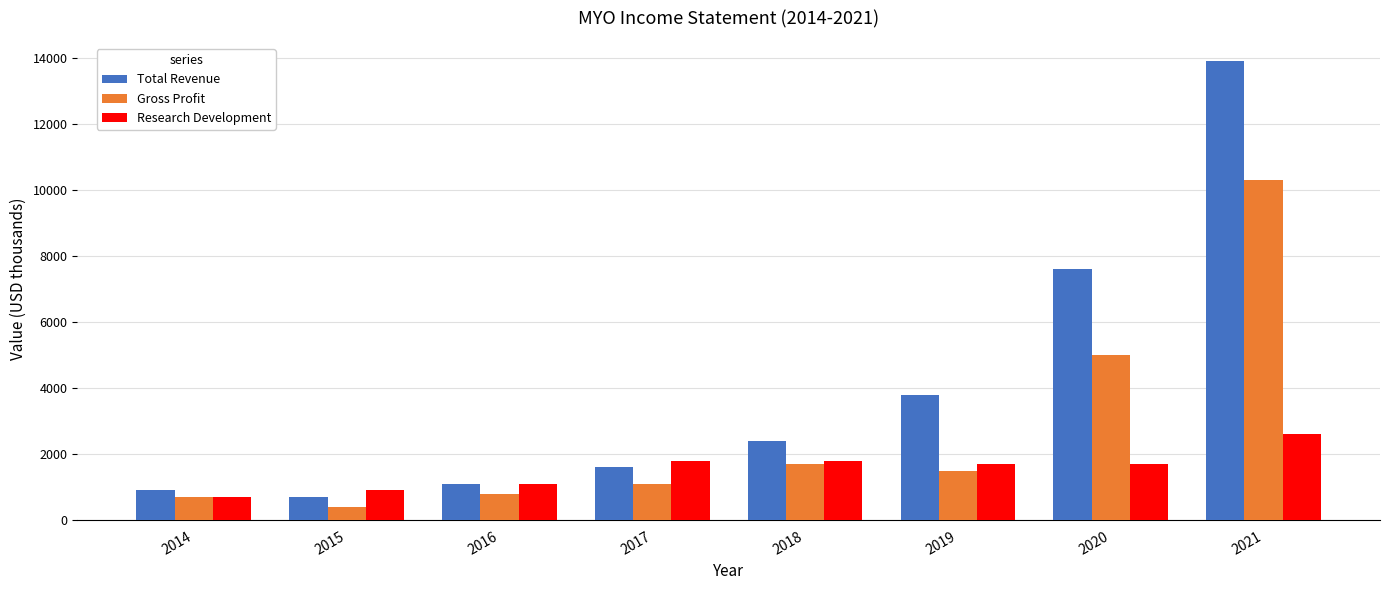

Which category has the highest value across all series?

2021